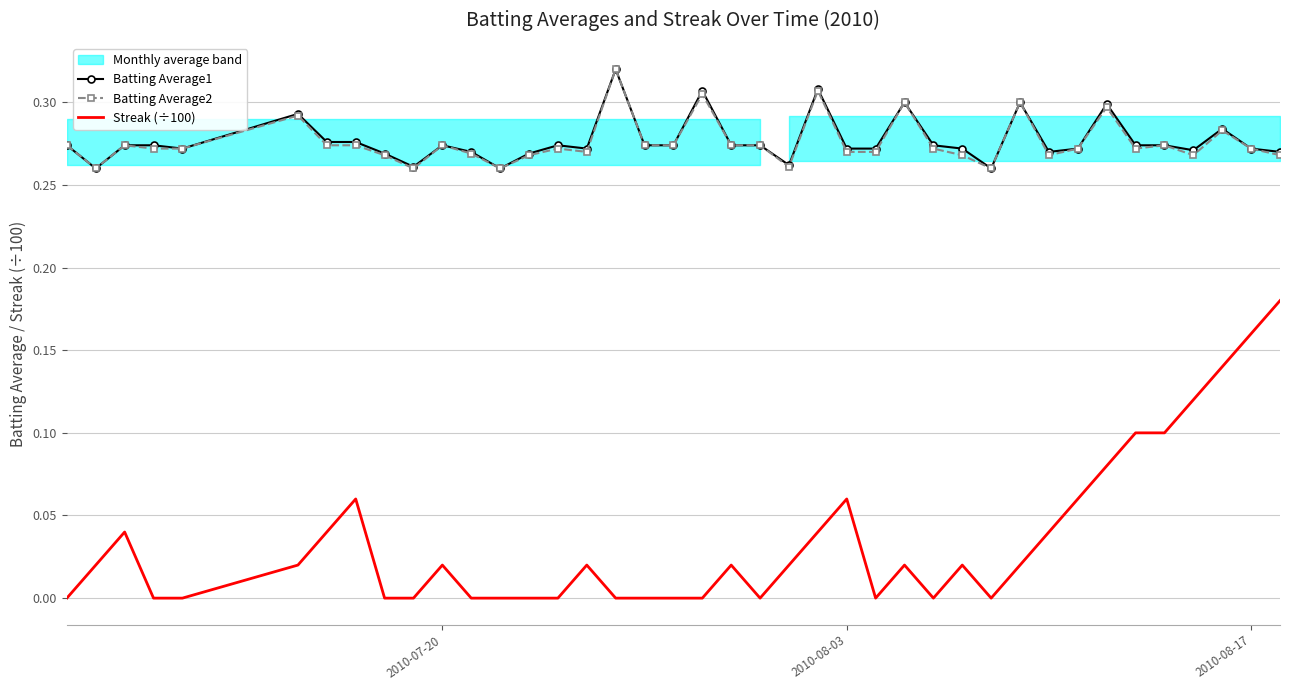

True or false: Streak (÷100) and Batting Average1 cross at least once.

False